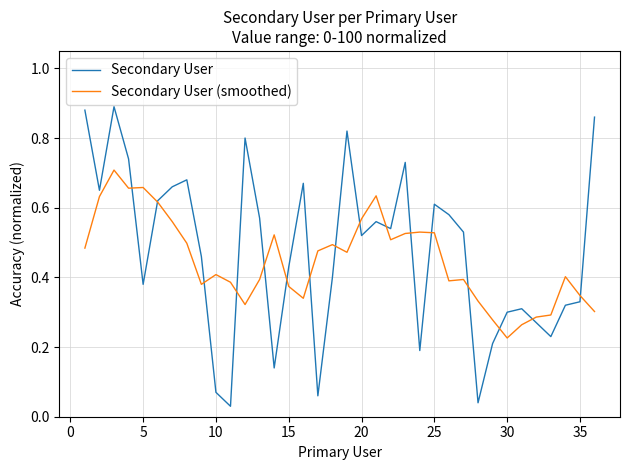

Rank the series by their maximum value, from lowest to highest.

Secondary User (smoothed), Secondary User